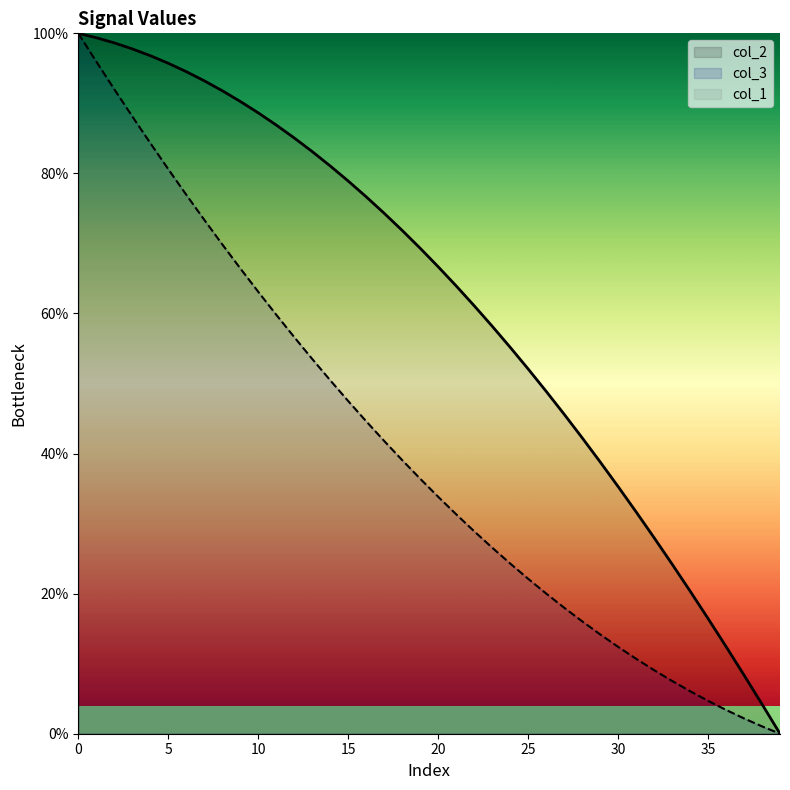

The value of col_2 at 18 is 114.6. True or false?

False